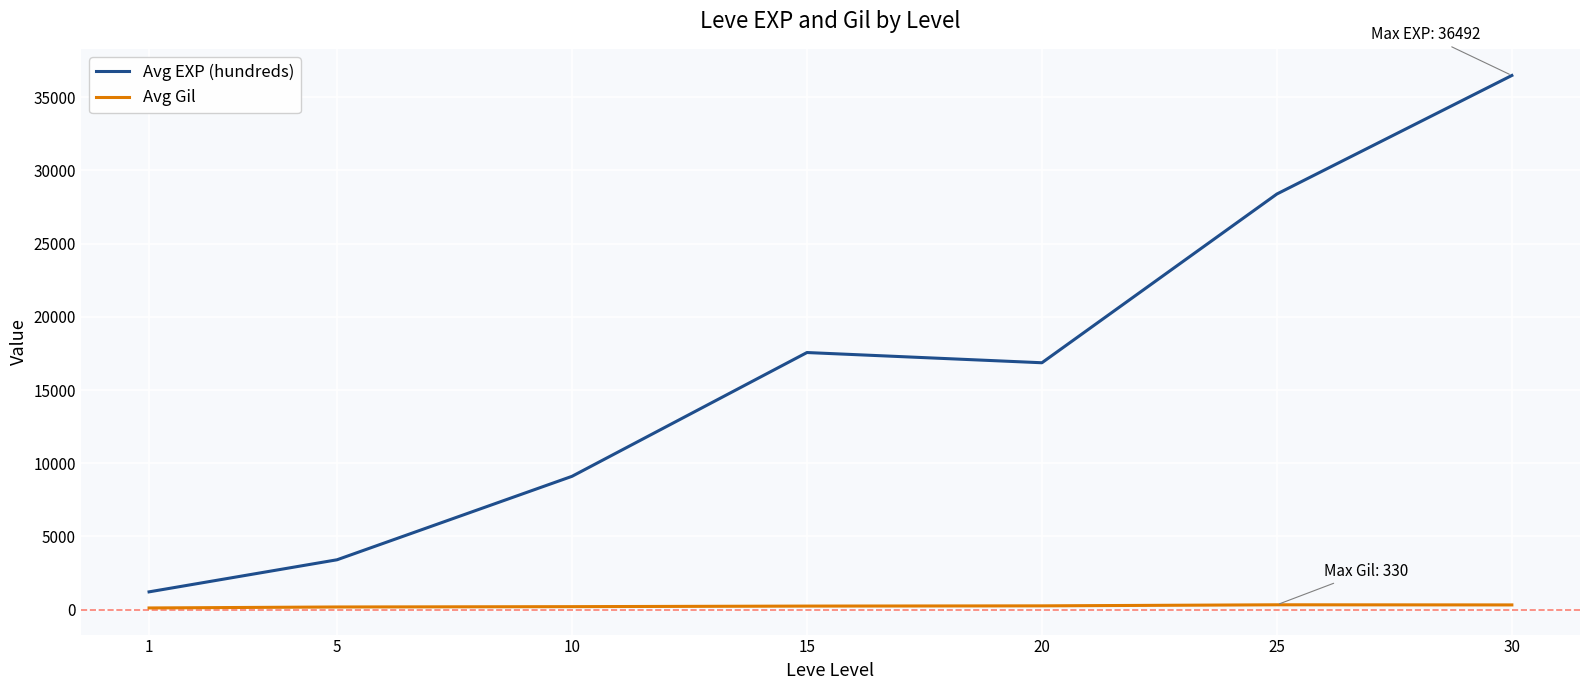

True or false: Avg EXP (hundreds) and Avg Gil intersect in this chart.

False